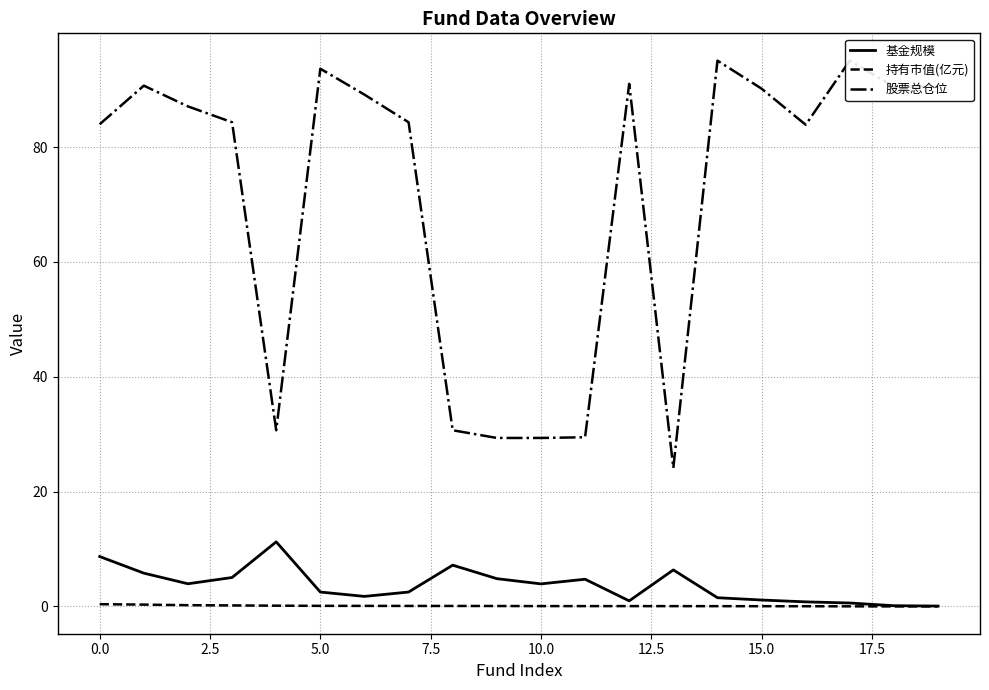

True or false: 基金规模 has a value of 3.9 at 10.0.

True